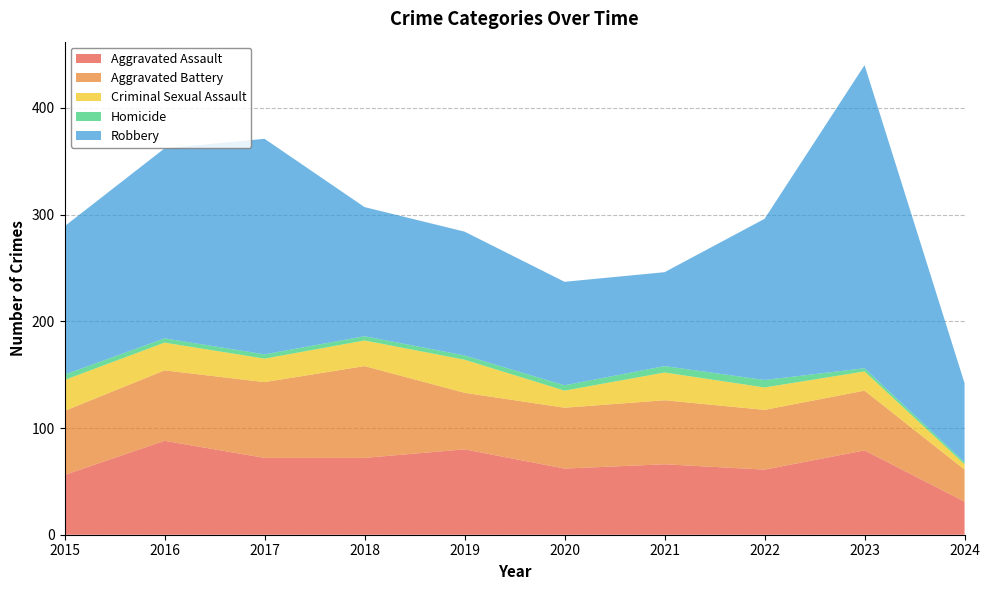

Reading left to right, what are all the values shown in this chart?

Aggravated Assault: 2015=56	2016=88	2017=72	2018=72	2019=80	2020=62	2021=66	2022=61	2023=79	2024=31
Aggravated Battery: 2015=60	2016=66	2017=71	2018=86	2019=53	2020=57	2021=60	2022=56	2023=56	2024=30
Criminal Sexual Assault: 2015=29	2016=26	2017=22	2018=24	2019=31	2020=16	2021=26	2022=21	2023=18	2024=5
Homicide: 2015=5	2016=4	2017=4	2018=4	2019=4	2020=5	2021=6	2022=7	2023=3	2024=2
Robbery: 2015=139	2016=178	2017=202	2018=121	2019=116	2020=97	2021=88	2022=151	2023=284	2024=74